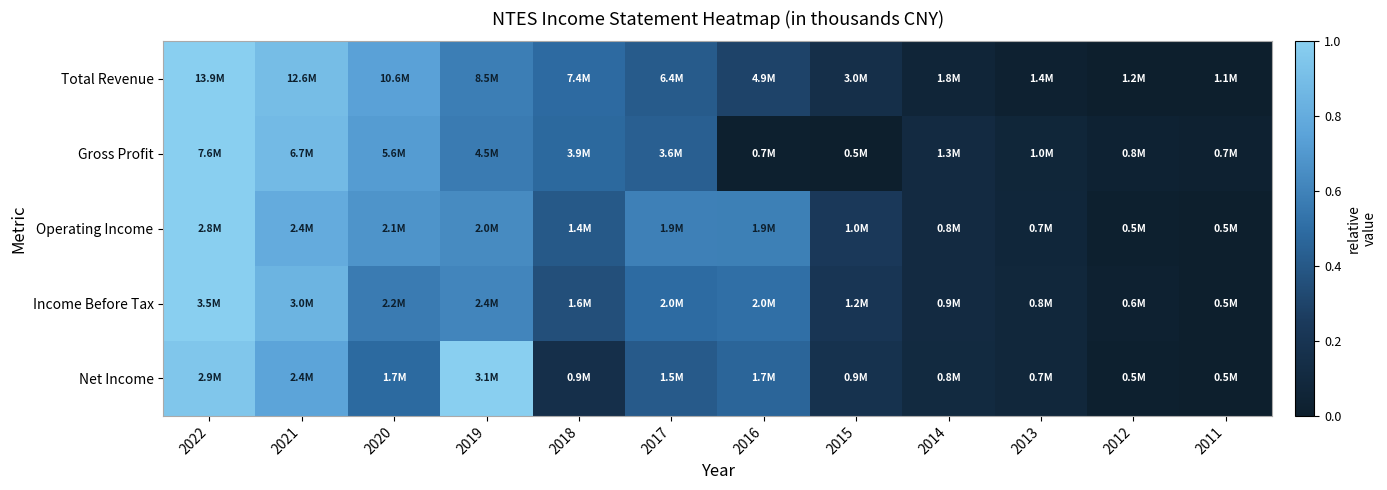

At how many categories does at least one series exceed 0?

12